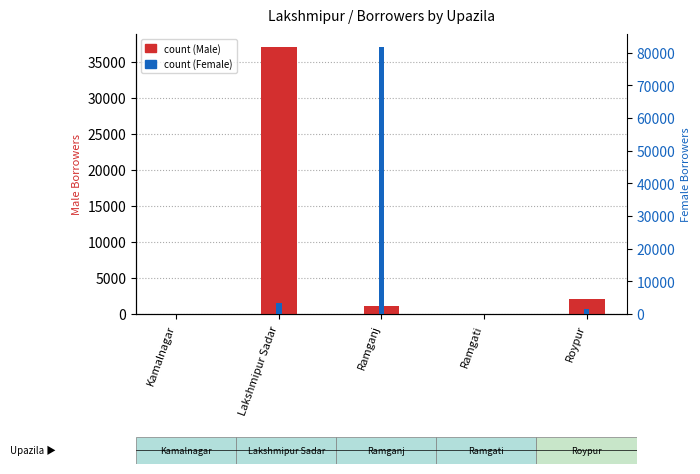

Is it true that Number of Borrowers - Total Female equals 429 at Roypur?

False